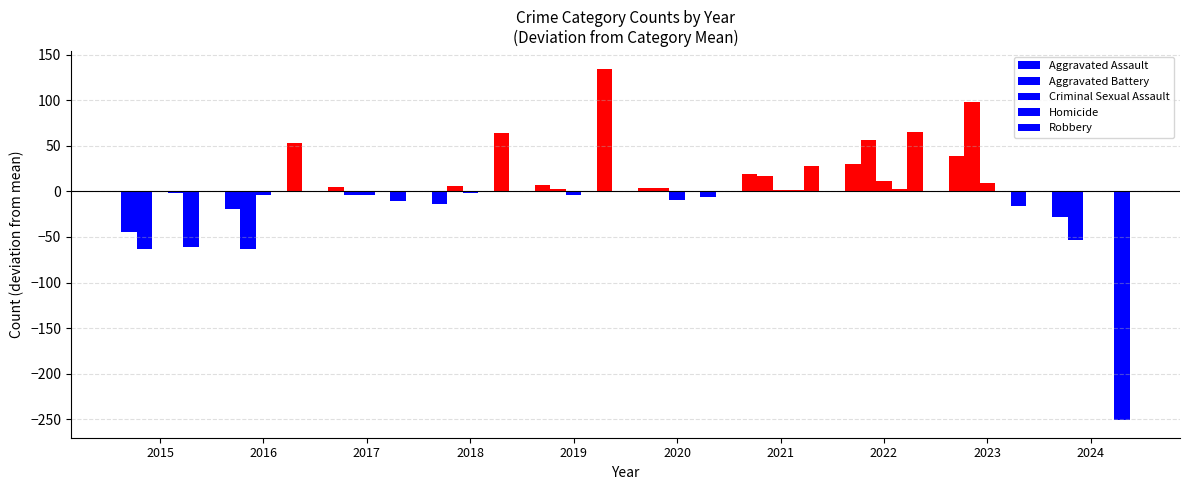

List the labels in order of Aggravated Assault value, largest first.

2023, 2022, 2021, 2019, 2017, 2020, 2018, 2016, 2024, 2015